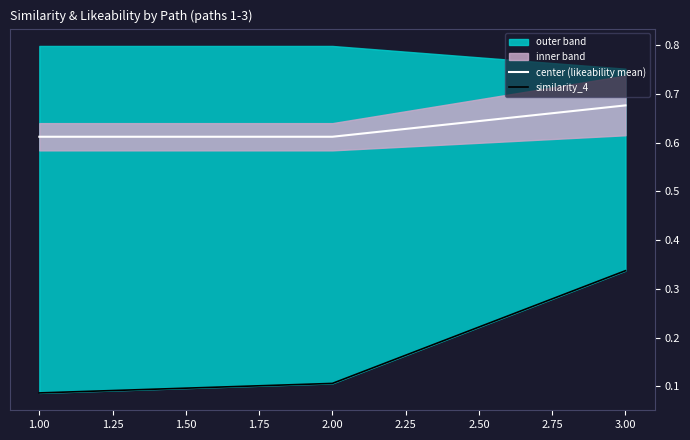

Count the center (likeability mean) values in the range 0 to 1.

3